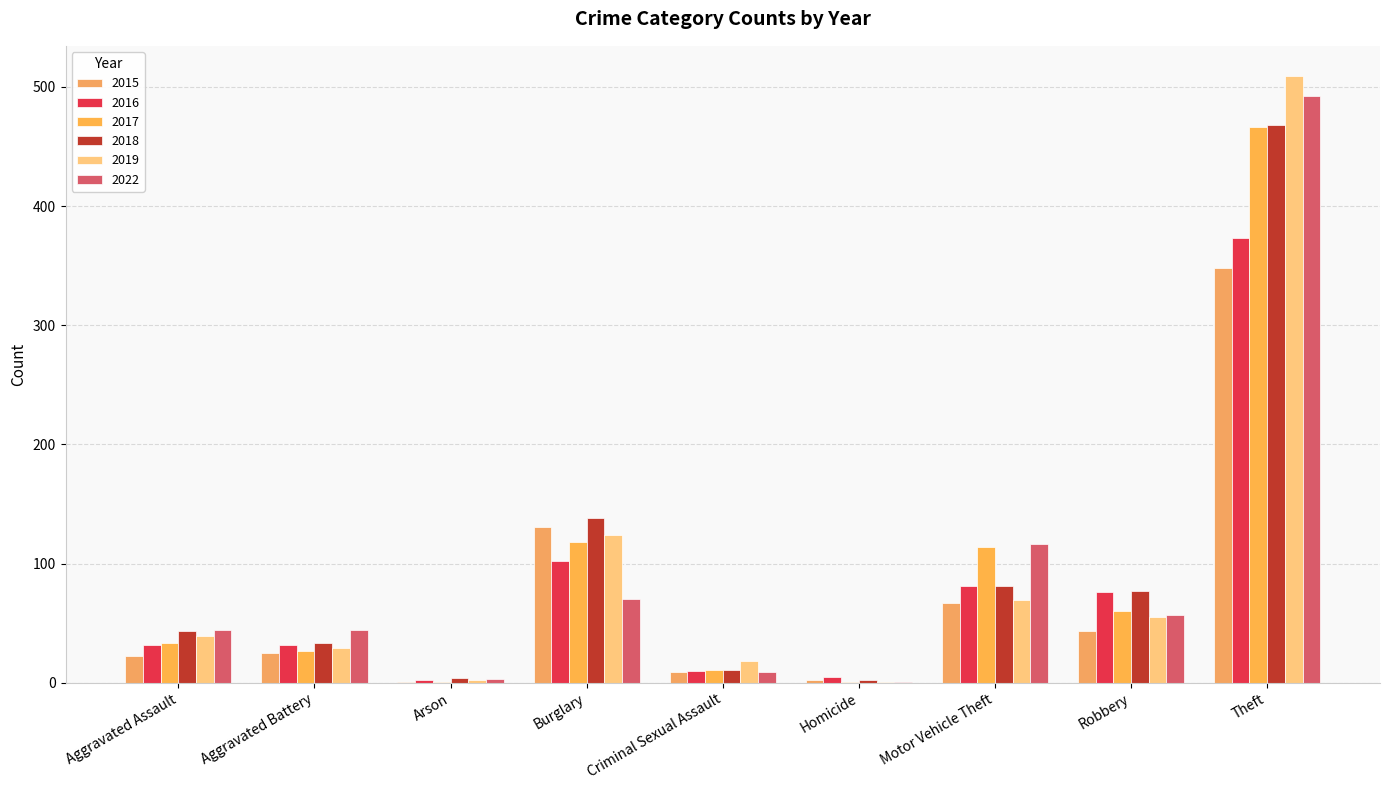

How many groups of bars are there?

9